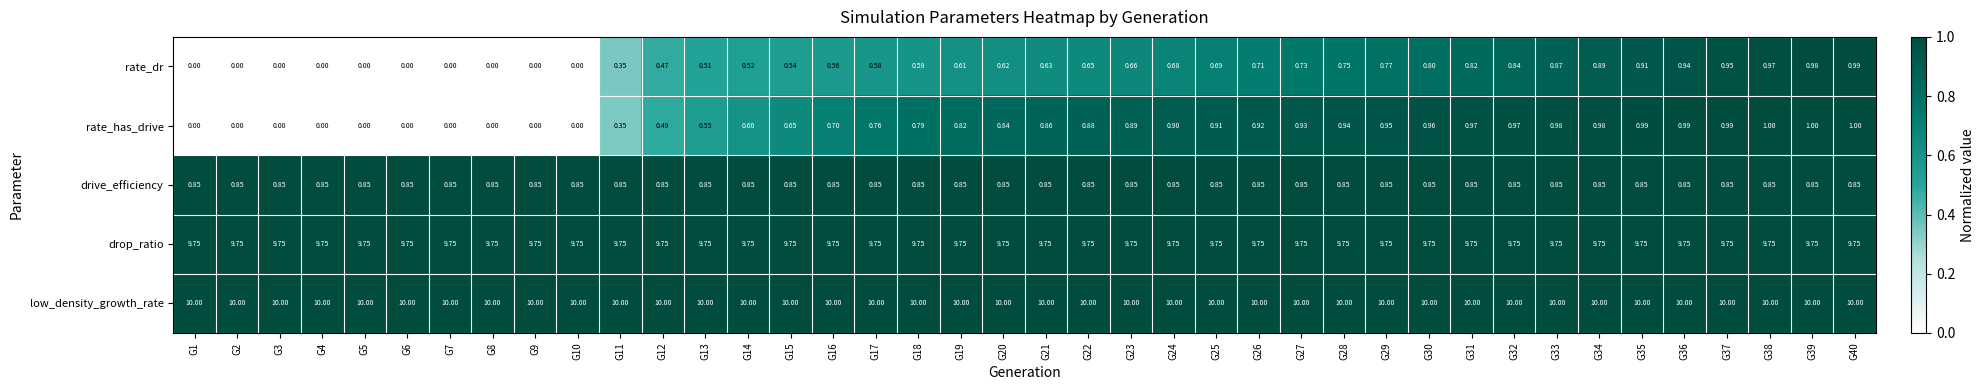

Which series changed the most between G23 and G35?

rate_dr